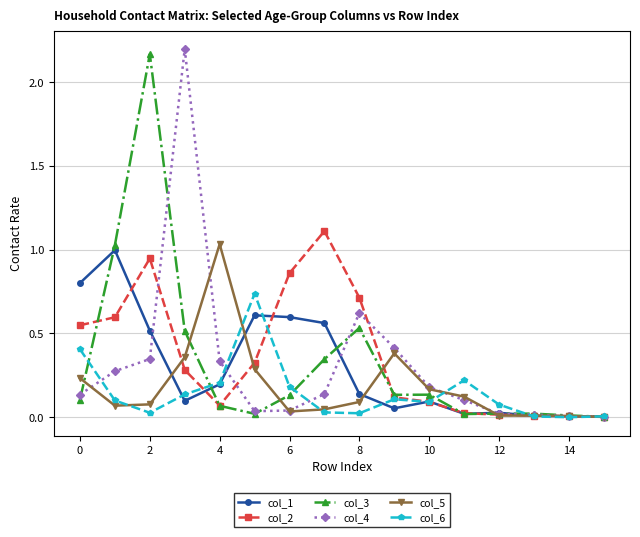

True or false: col_5 has more than 0 interior local peaks.

True